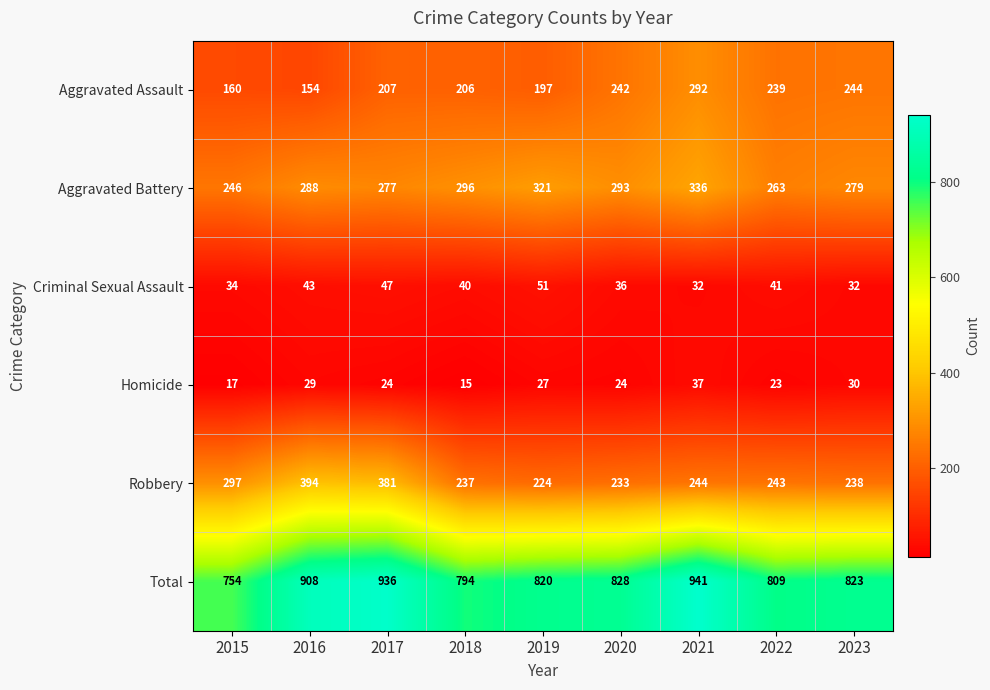

Which series has the largest range (max minus min)?

Total